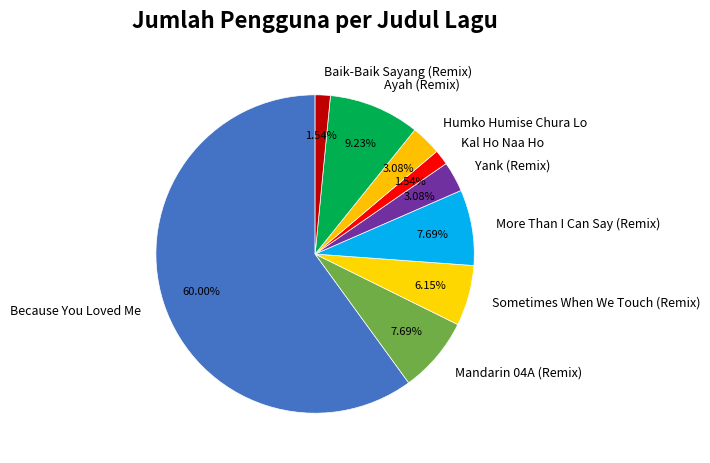

How many slices are in this pie chart?

9